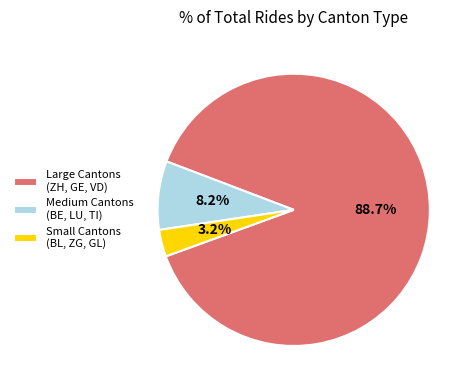

Rank the categories by value from lowest to highest.

Small Cantons (BL, ZG, GL), Medium Cantons (BE, LU, TI), Large Cantons (ZH, GE, VD)